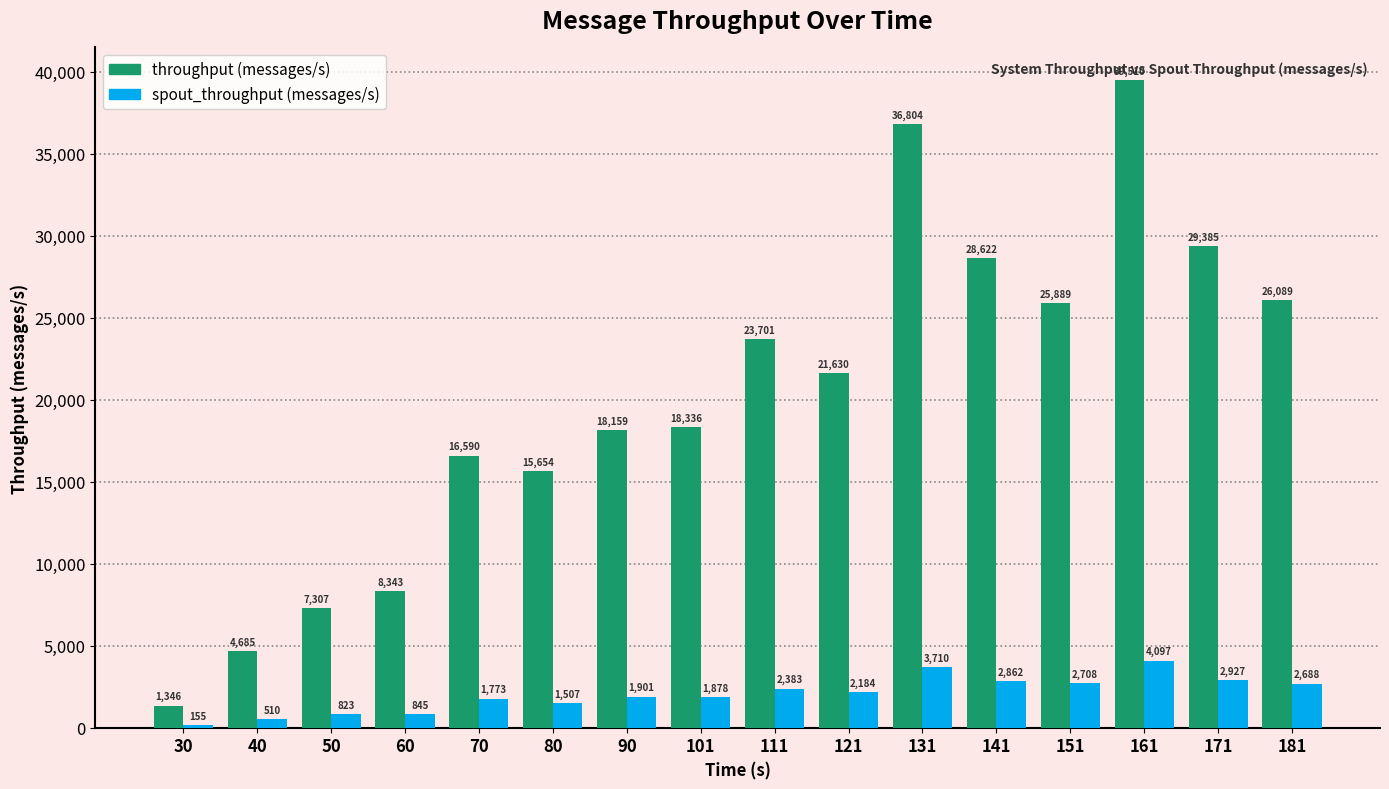

Is the value of throughput (messages/s) at 70 greater than the value of spout_throughput (messages/s) at 30?

Yes